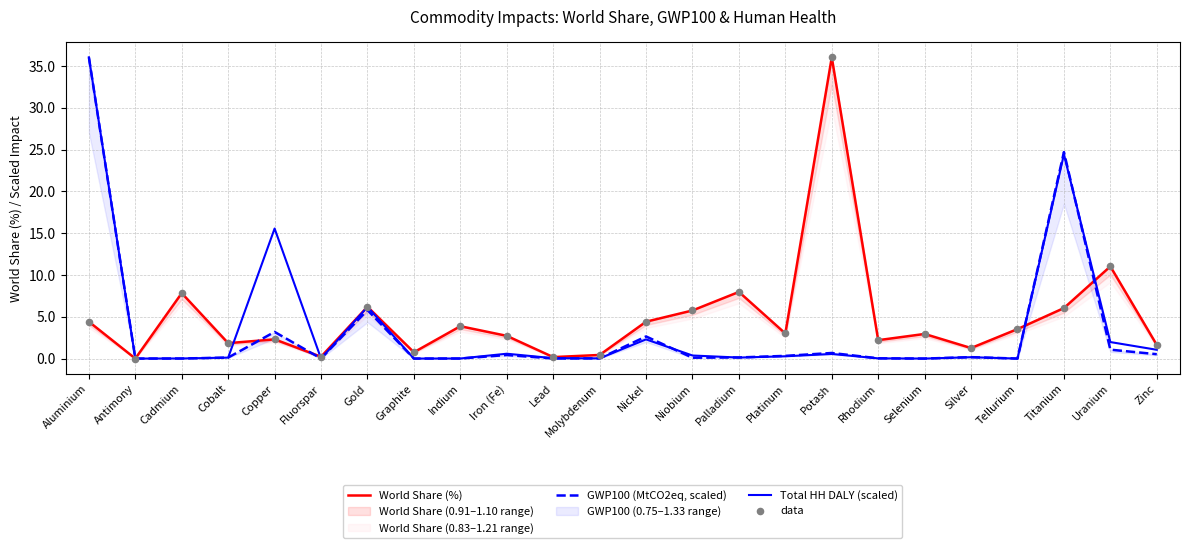

What are all the series names shown in the legend?

World Share (%), GWP100 (MtCO2eq, scaled), Total HH DALY (scaled), data